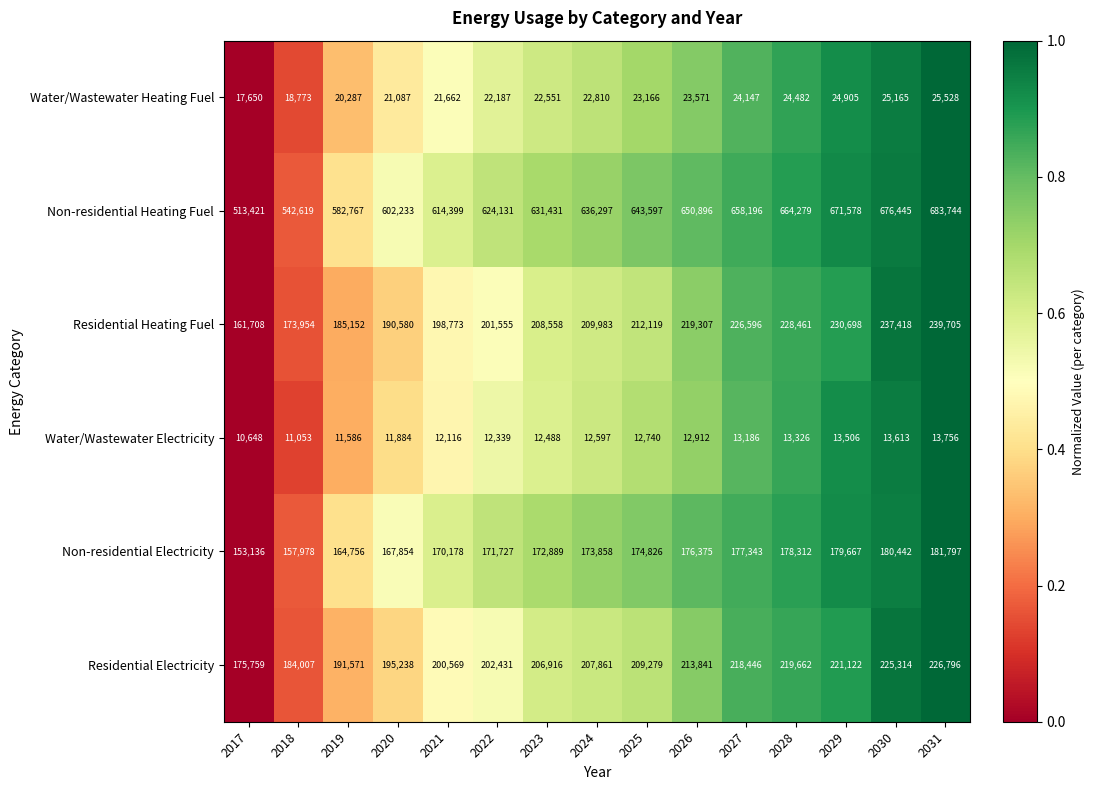

Which series changed the most between 2023 and 2024?

Non-residential Heating Fuel